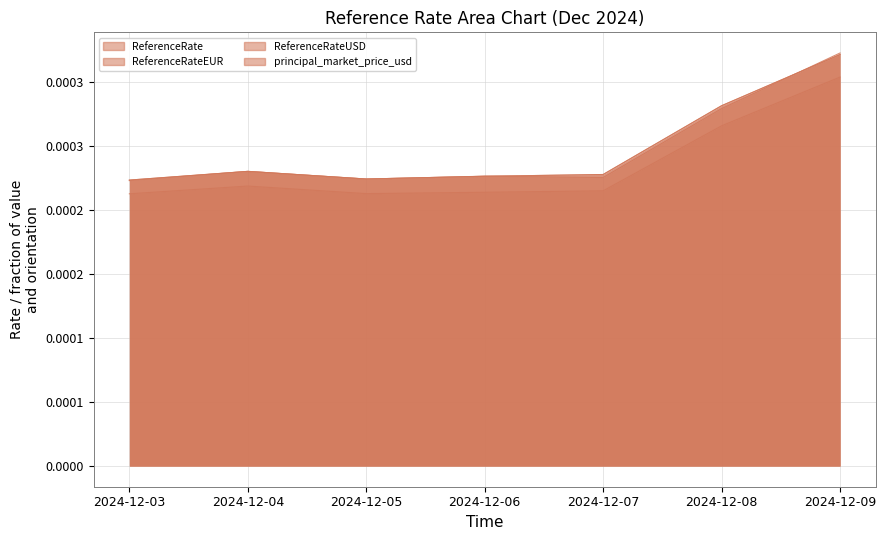

At 2024-12-09, list the series in order from largest to smallest.

principal_market_price_usd, ReferenceRate, ReferenceRateUSD, ReferenceRateEUR